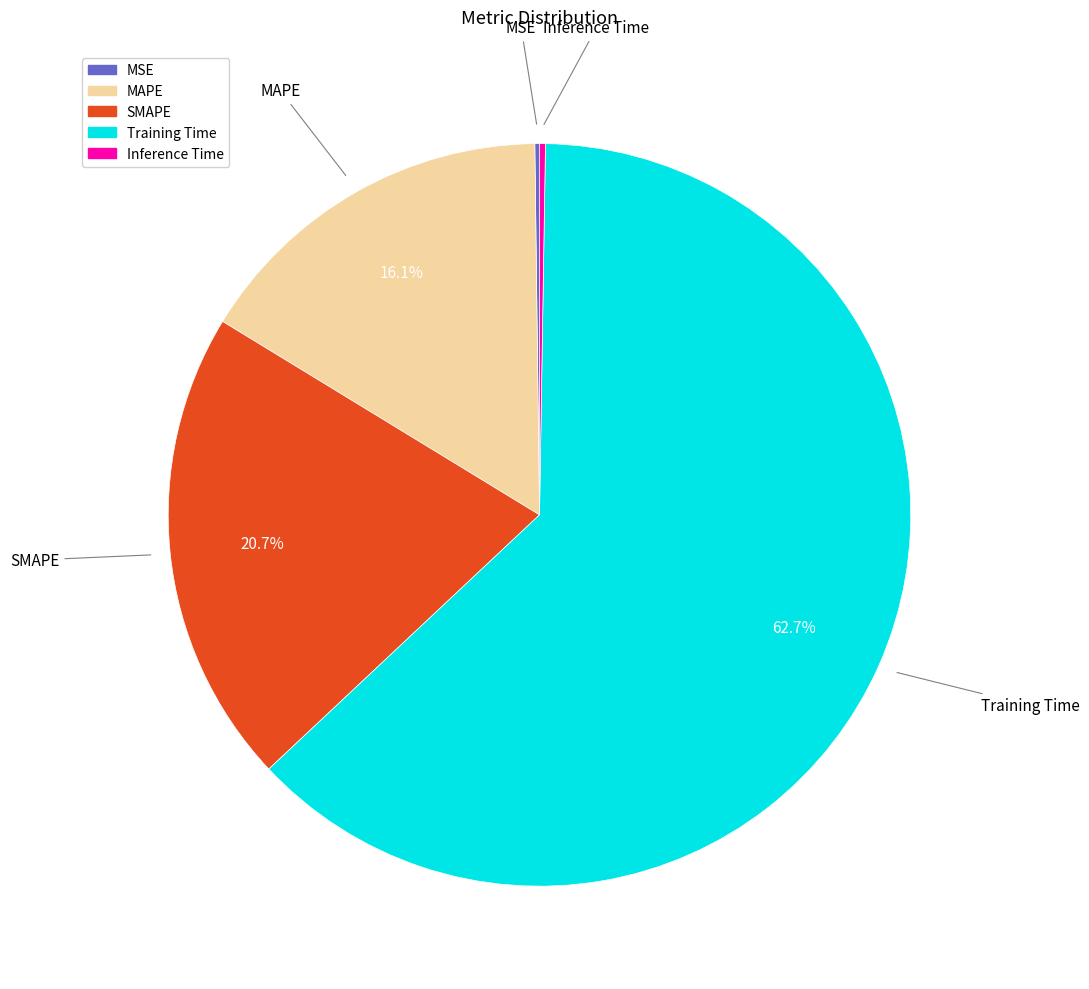

Combined, do MAPE and SMAPE account for over 50%?

No